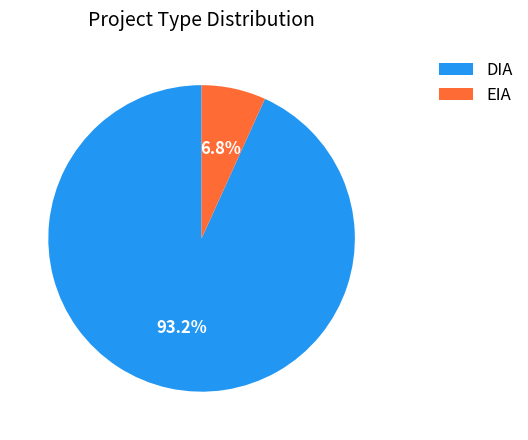

Is the sum of DIA and EIA greater than half?

Yes